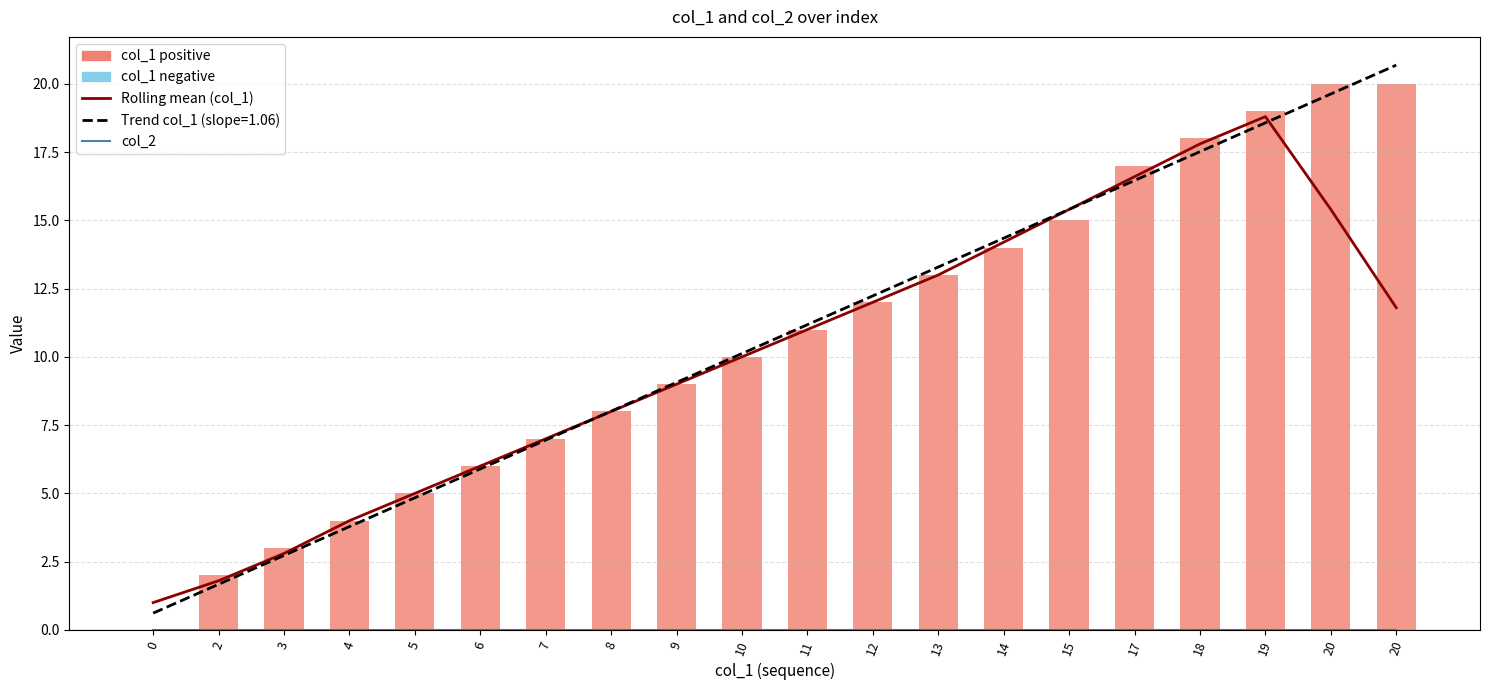

Is the value of Rolling mean (col_1) at 4 greater than the value of col_2 at 4?

Yes